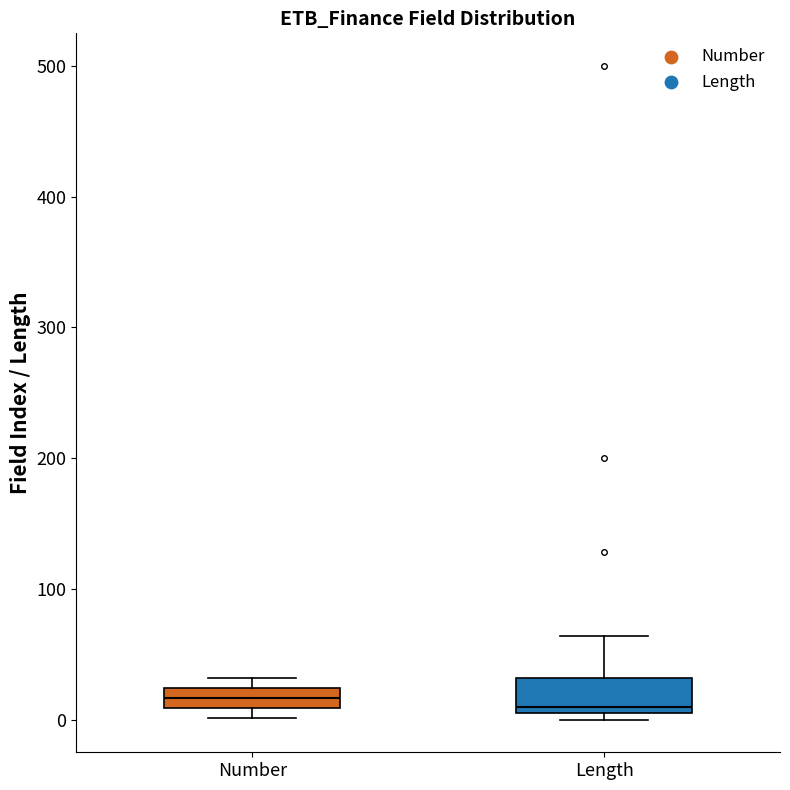

Reading left to right, read every box against the y-axis: the position of its median line, the range the box covers, and the ends of its whiskers. The values are not printed on the chart, so give them approximately, as read against the axis.

Number: median 20 (inside the box), box 10 to 20, whiskers 0 to 30
Length: median 10 (just above the box's lower edge), box 10 to 30, whiskers 0 to 60